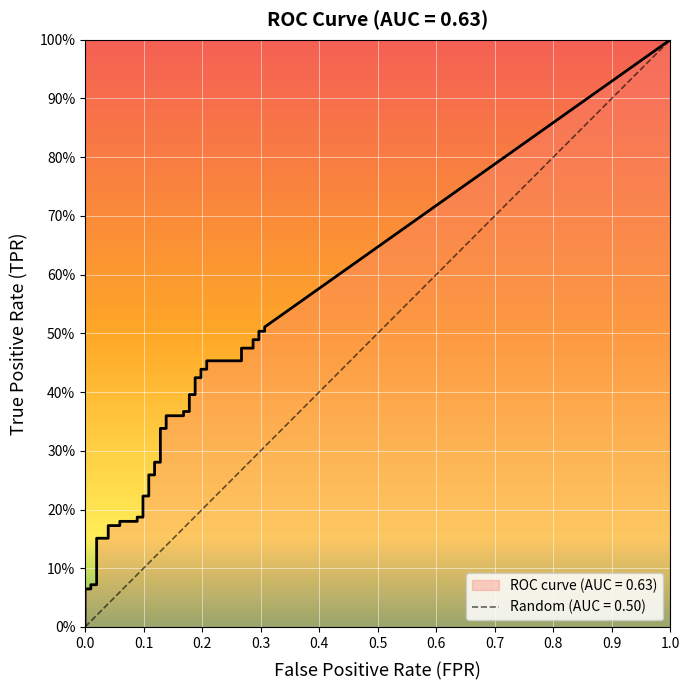

True or false: fpr and tpr cross at least once.

False